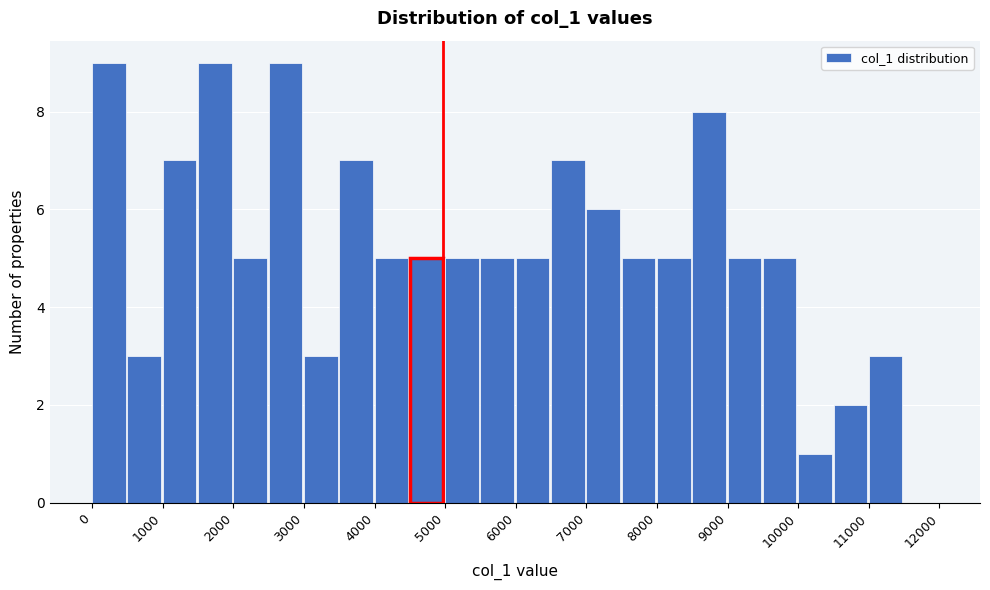

What is the height of the bar covering 1000 to 1500 on the x-axis? The values are not printed on the chart, so give them approximately, as read against the axis.

7